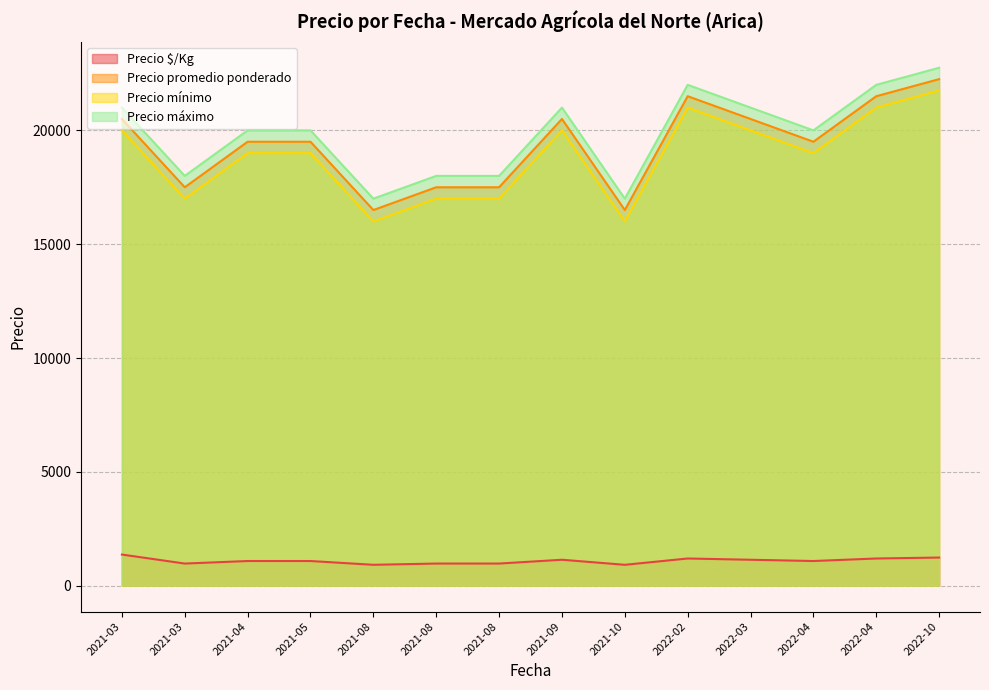

True or false: Precio promedio ponderado and Precio $/Kg intersect in this chart.

False